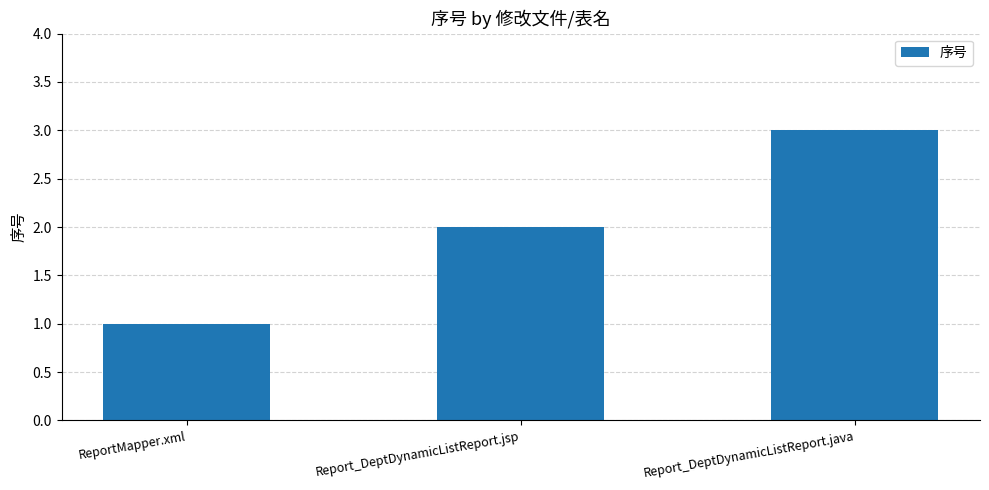

Reading left to right, what are all the values shown in this chart?

ReportMapper.xml=1	Report_DeptDynamicListReport.jsp=2	Report_DeptDynamicListReport.java=3